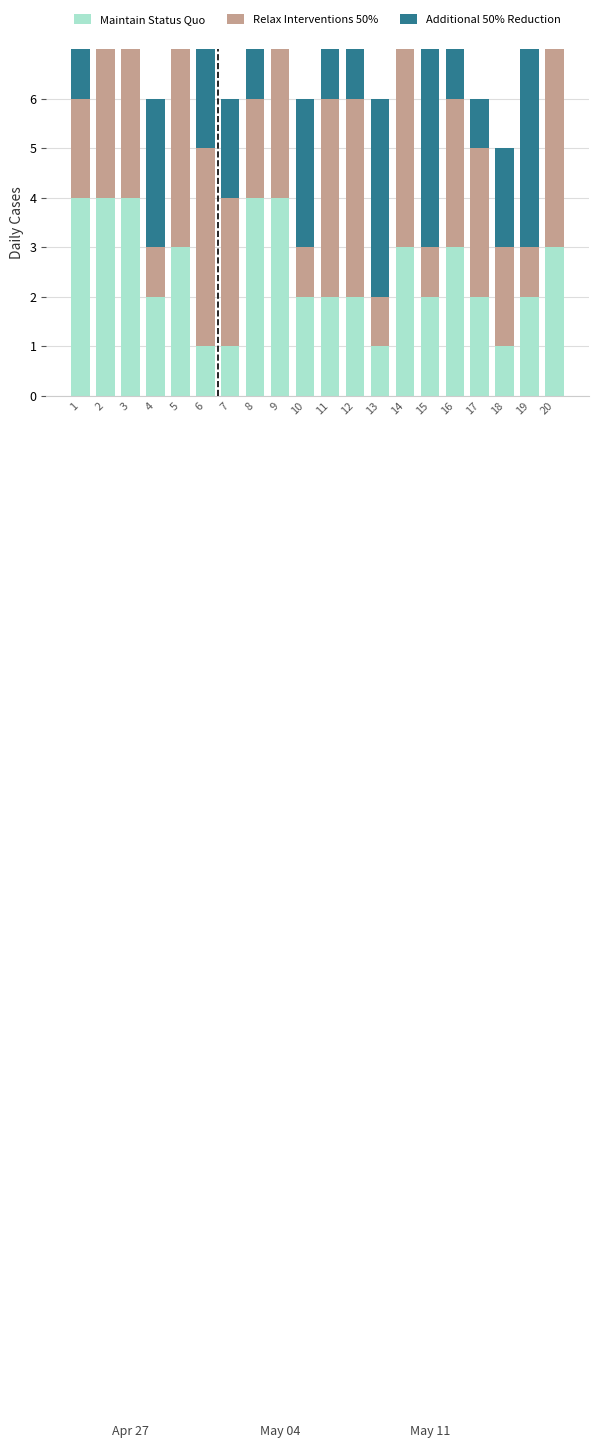

Is the value of Relax Interventions 50% at 6 greater than the value of Additional 50% Reduction at 8?

Yes